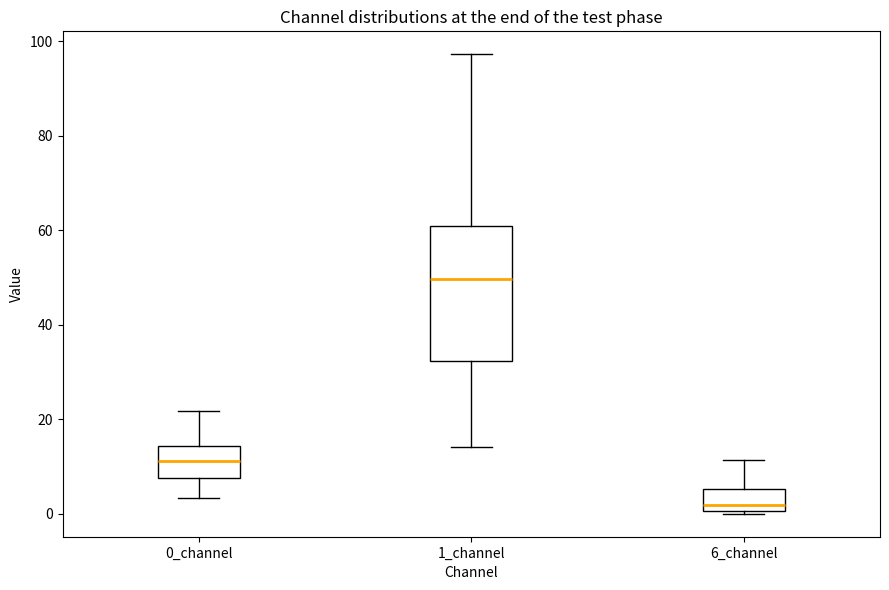

Reading left to right, read every box against the y-axis: the position of its median line, the range the box covers, and the ends of its whiskers. The values are not printed on the chart, so give them approximately, as read against the axis.

0_channel: median 12, box 8 to 14, whiskers 4 to 22
1_channel: median 50, box 32 to 60, whiskers 14 to 98
6_channel: median 2, box 0 to 6, whiskers 0 to 12